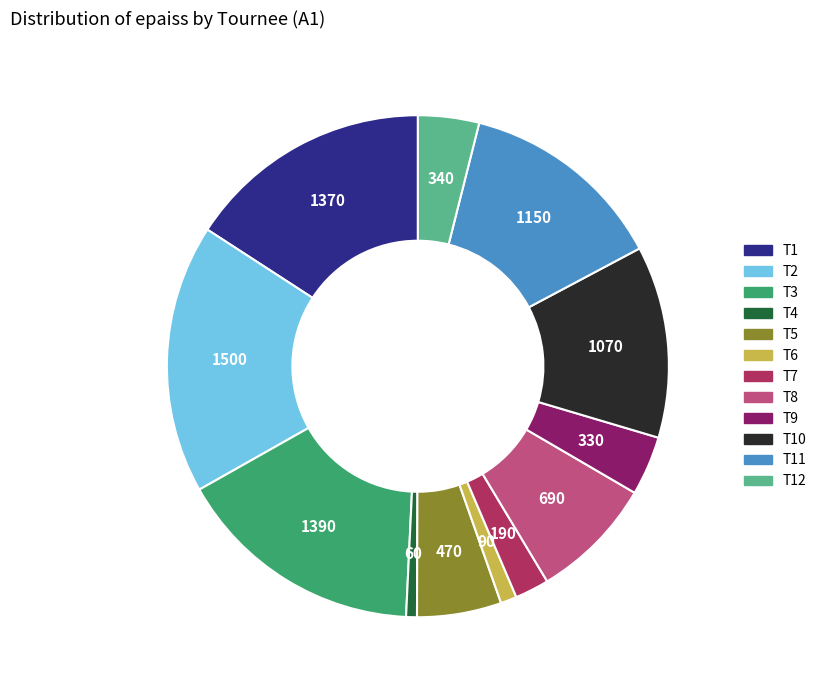

How many slices are in this pie chart?

12